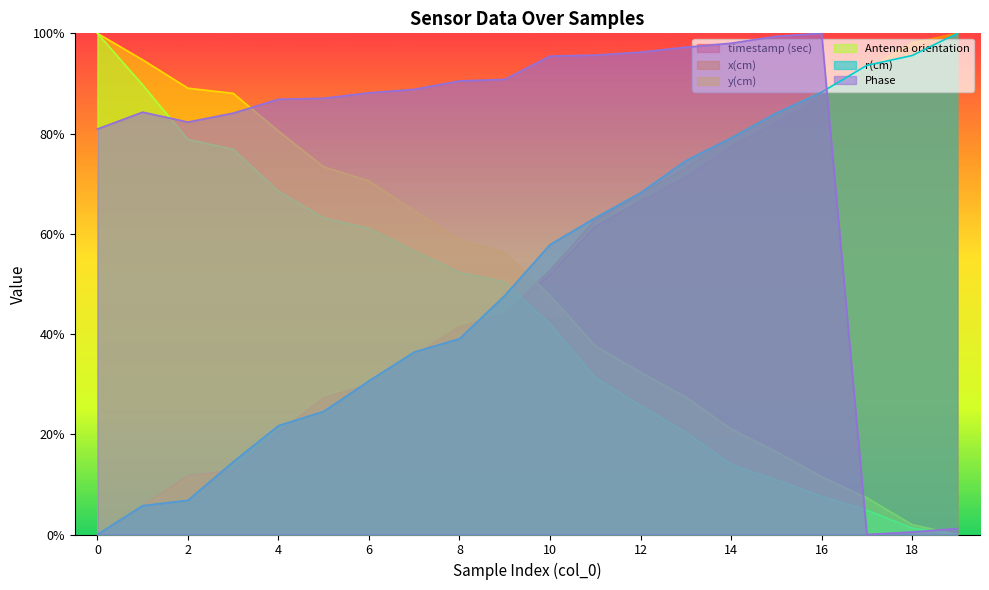

Does the chart display data point markers on the line(s)?

No